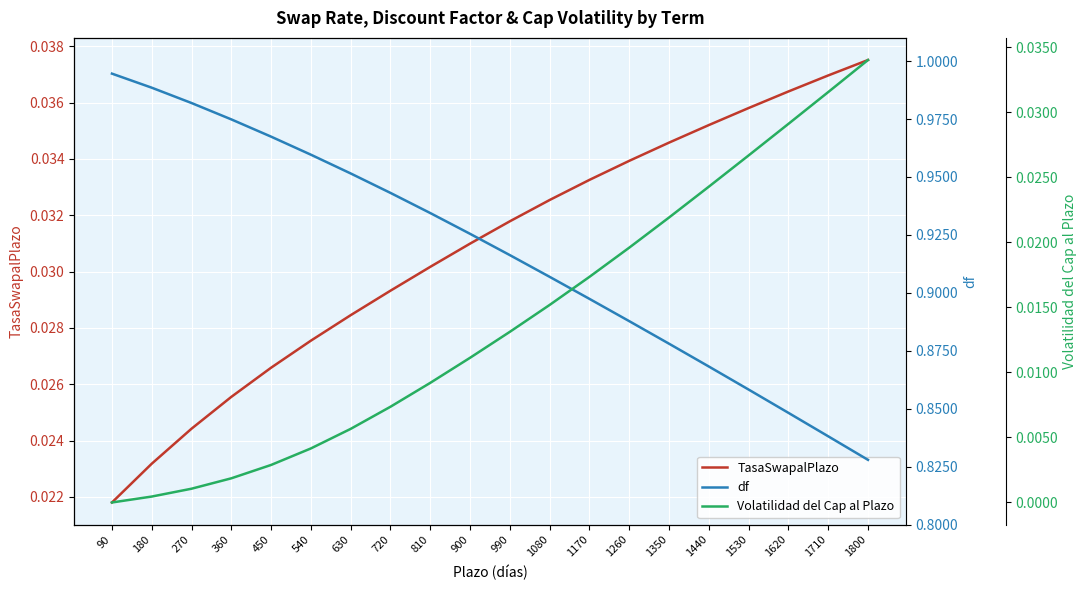

Rank the series by their maximum value, from highest to lowest.

df, TasaSwapalPlazo, Volatilidad del Cap al Plazo